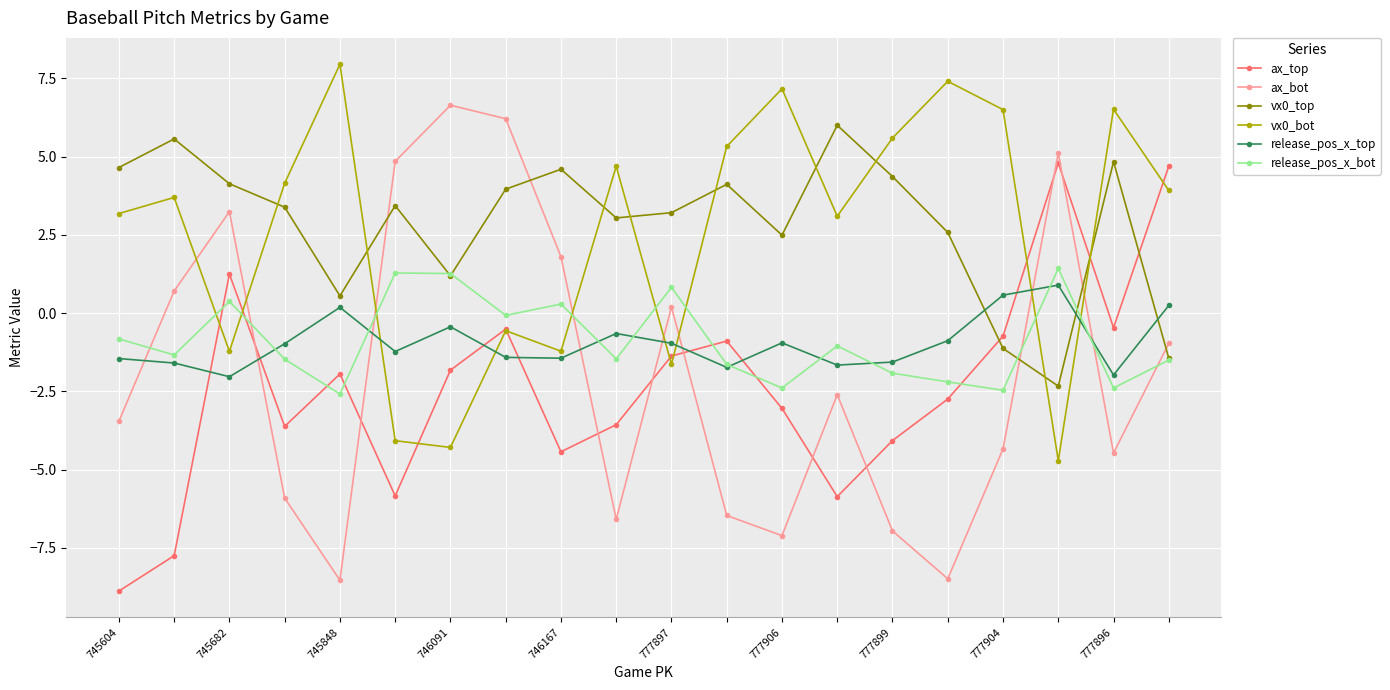

How many positive values does the ax_bot series have?

8